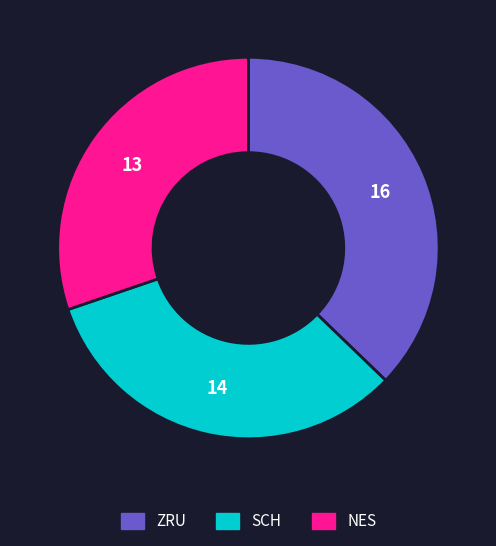

Which slice is the smallest?

NES